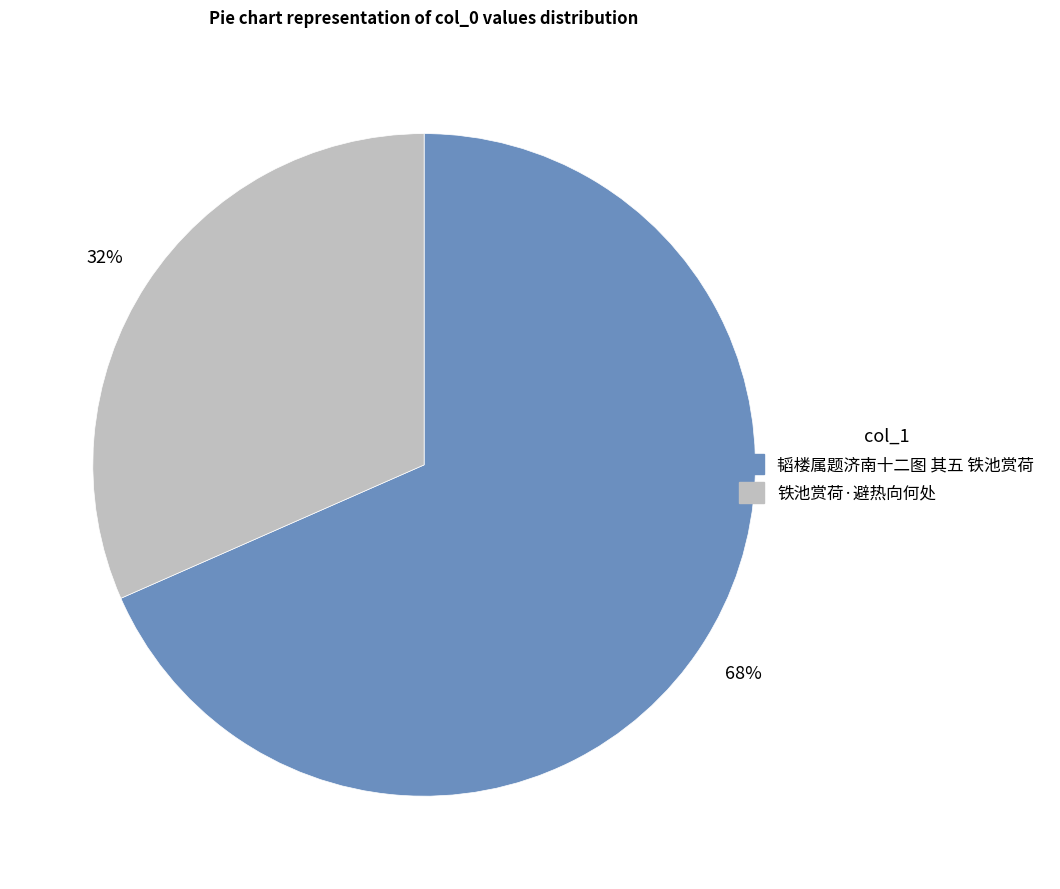

What percentage is the 铁池赏荷·避热向何处 slice, to the nearest percent?

32%